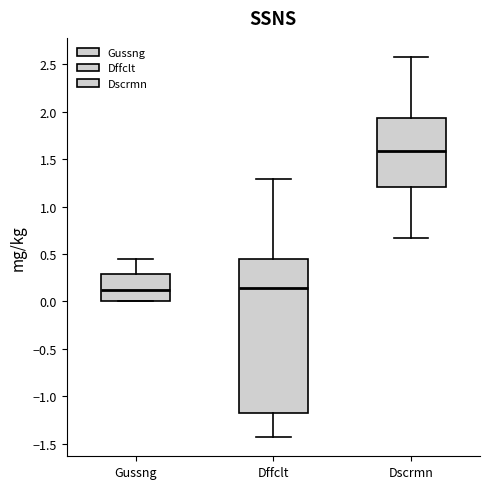

Comparing the boxes themselves (not the whiskers), which one is the tallest?

Dffclt